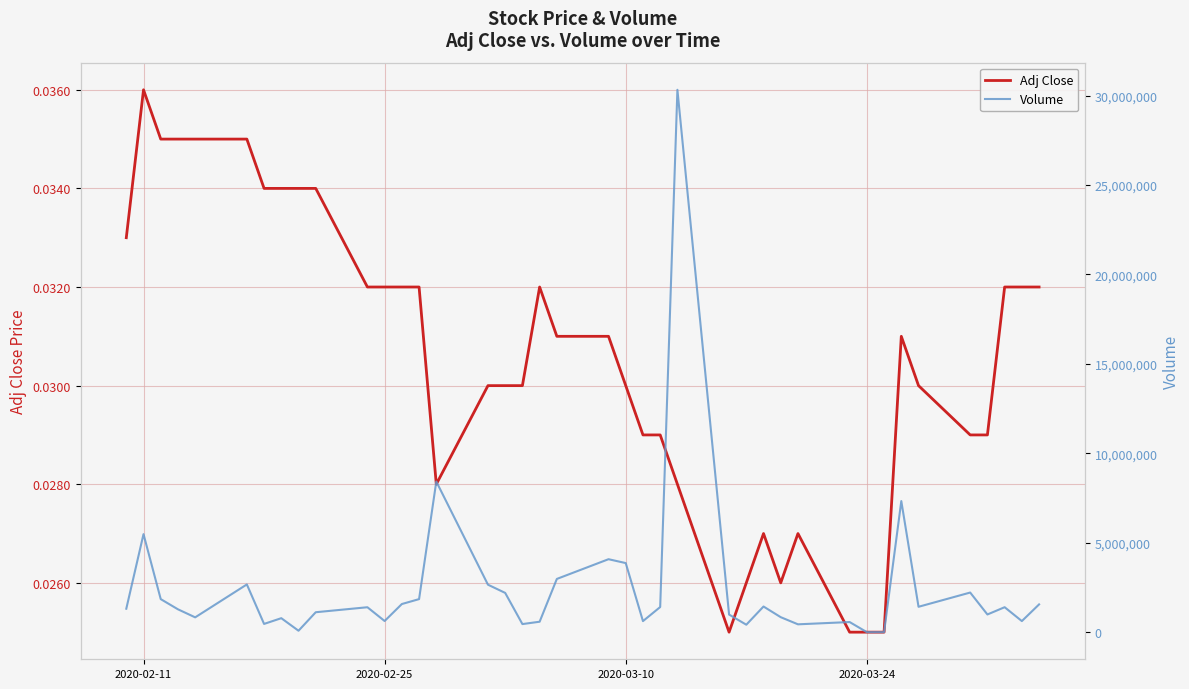

At which label does Adj Close reach its peak?

2020-02-11